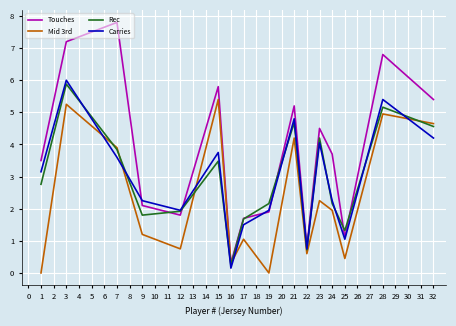

Where is the first local minimum for Carries?

12